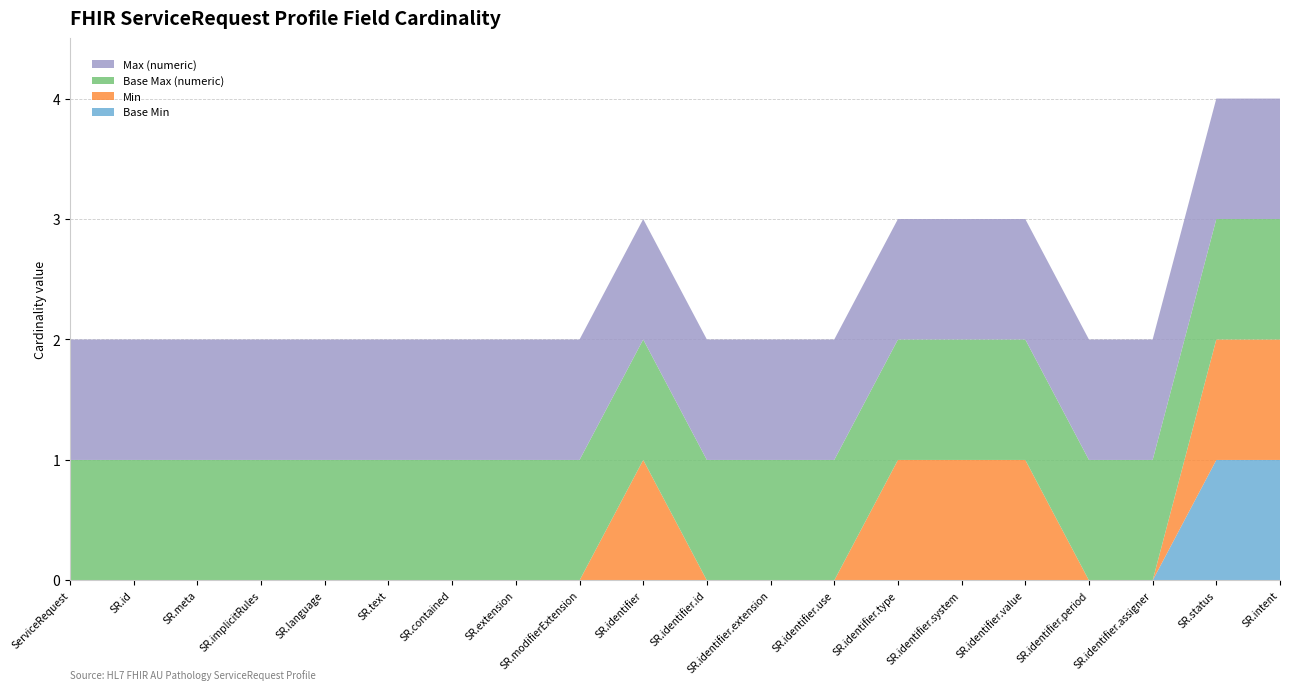

Reading left to right, list all the values displayed in this chart.

Base Min: ServiceRequest=0	ServiceRequest.id=0	ServiceRequest.meta=0	ServiceRequest.implicitRules=0	ServiceRequest.language=0	ServiceRequest.text=0	ServiceRequest.contained=0	ServiceRequest.extension=0	ServiceRequest.modifierExtension=0	ServiceRequest.identifier=0	ServiceRequest.identifier.id=0	ServiceRequest.identifier.extension=0	ServiceRequest.identifier.use=0	ServiceRequest.identifier.type=0	ServiceRequest.identifier.system=0	ServiceRequest.identifier.value=0	ServiceRequest.identifier.period=0	ServiceRequest.identifier.assigner=0	ServiceRequest.status=1	ServiceRequest.intent=1
Min: ServiceRequest=0	ServiceRequest.id=0	ServiceRequest.meta=0	ServiceRequest.implicitRules=0	ServiceRequest.language=0	ServiceRequest.text=0	ServiceRequest.contained=0	ServiceRequest.extension=0	ServiceRequest.modifierExtension=0	ServiceRequest.identifier=1	ServiceRequest.identifier.id=0	ServiceRequest.identifier.extension=0	ServiceRequest.identifier.use=0	ServiceRequest.identifier.type=1	ServiceRequest.identifier.system=1	ServiceRequest.identifier.value=1	ServiceRequest.identifier.period=0	ServiceRequest.identifier.assigner=0	ServiceRequest.status=1	ServiceRequest.intent=1
Base Max (numeric): ServiceRequest=1	ServiceRequest.id=1	ServiceRequest.meta=1	ServiceRequest.implicitRules=1	ServiceRequest.language=1	ServiceRequest.text=1	ServiceRequest.contained=1	ServiceRequest.extension=1	ServiceRequest.modifierExtension=1	ServiceRequest.identifier=1	ServiceRequest.identifier.id=1	ServiceRequest.identifier.extension=1	ServiceRequest.identifier.use=1	ServiceRequest.identifier.type=1	ServiceRequest.identifier.system=1	ServiceRequest.identifier.value=1	ServiceRequest.identifier.period=1	ServiceRequest.identifier.assigner=1	ServiceRequest.status=1	ServiceRequest.intent=1
Max (numeric): ServiceRequest=1	ServiceRequest.id=1	ServiceRequest.meta=1	ServiceRequest.implicitRules=1	ServiceRequest.language=1	ServiceRequest.text=1	ServiceRequest.contained=1	ServiceRequest.extension=1	ServiceRequest.modifierExtension=1	ServiceRequest.identifier=1	ServiceRequest.identifier.id=1	ServiceRequest.identifier.extension=1	ServiceRequest.identifier.use=1	ServiceRequest.identifier.type=1	ServiceRequest.identifier.system=1	ServiceRequest.identifier.value=1	ServiceRequest.identifier.period=1	ServiceRequest.identifier.assigner=1	ServiceRequest.status=1	ServiceRequest.intent=1